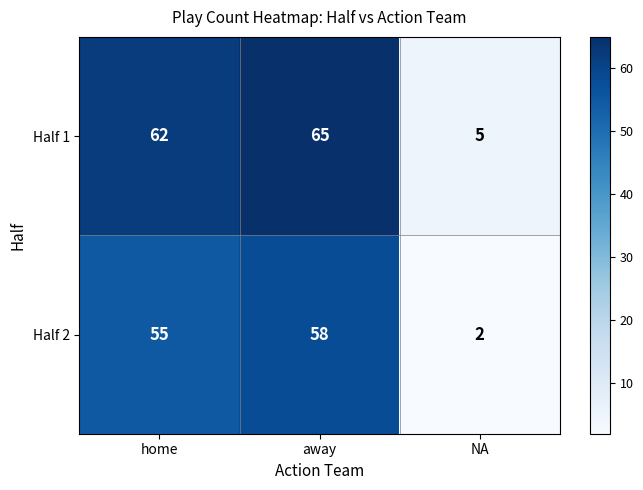

At which category does the chart reach its peak across all series?

away